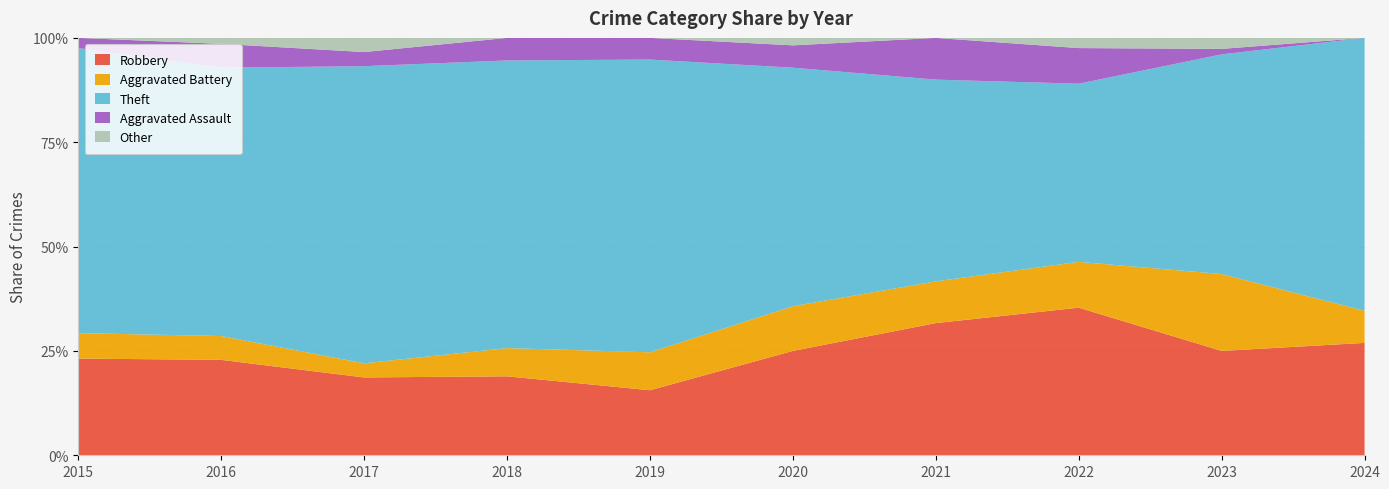

What is the total value across all series at 2015?

100.0